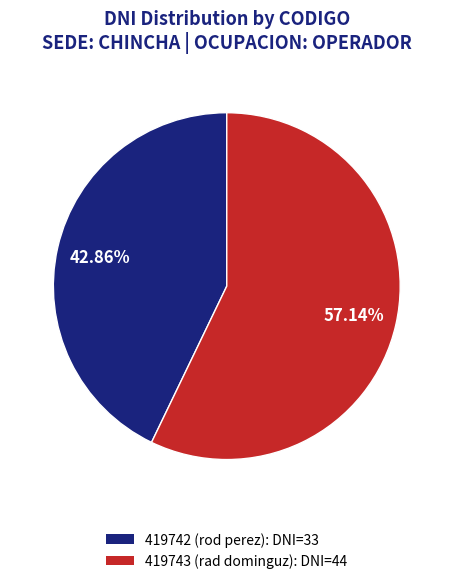

Count the number of slices in the pie.

2